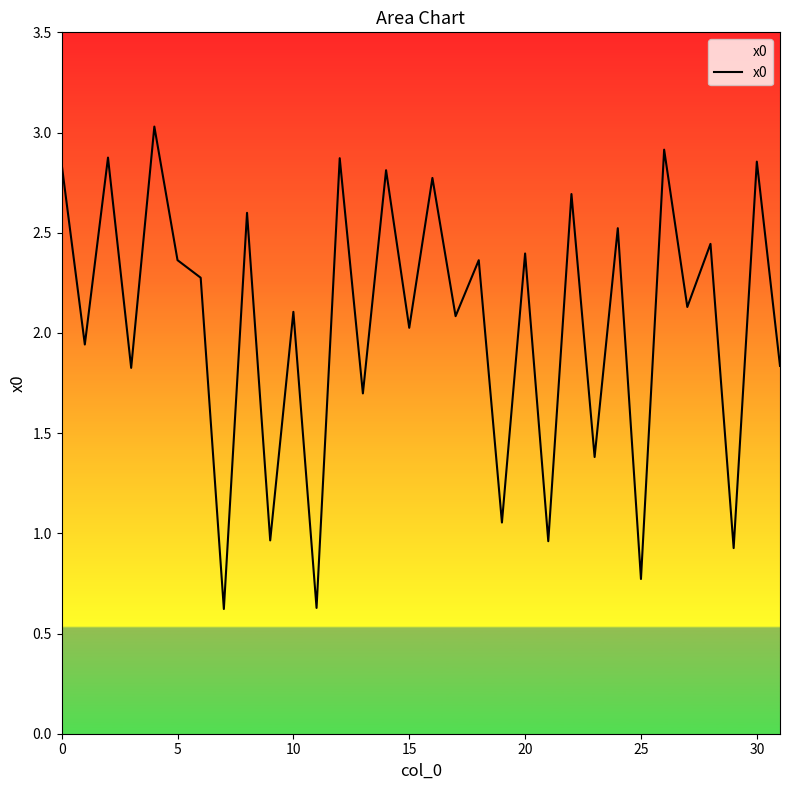

True or false: the data has more than 0 interior local peaks.

True